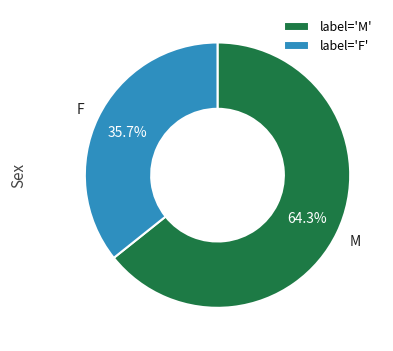

Is there any slice that represents more than half of the pie?

Yes